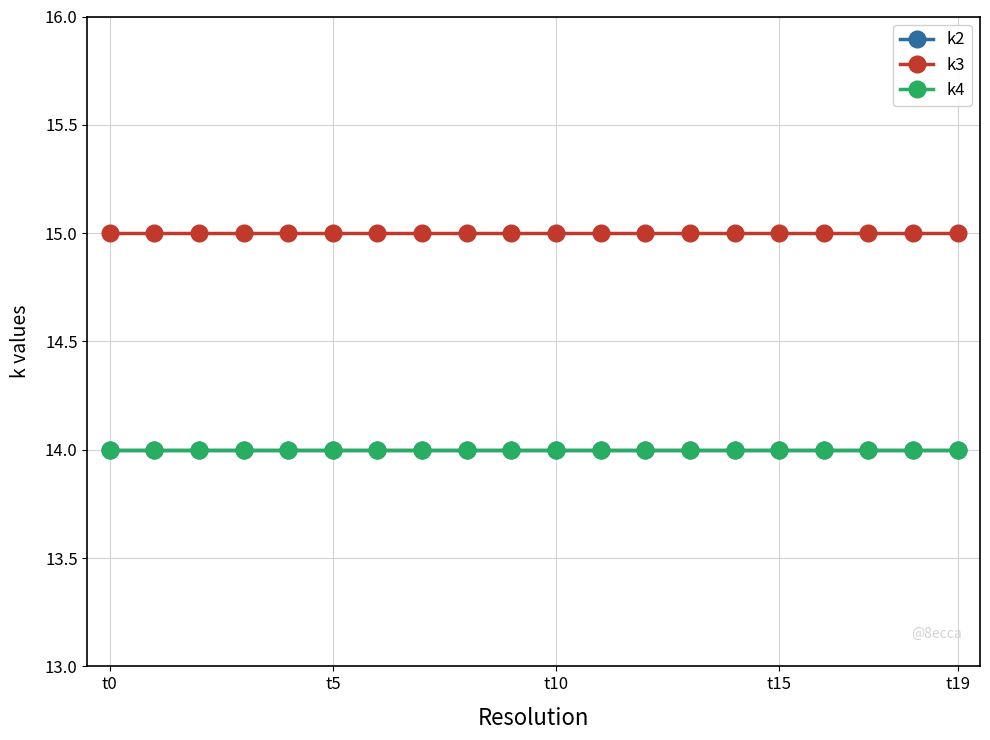

Is this an area chart (filled region under the line)?

No